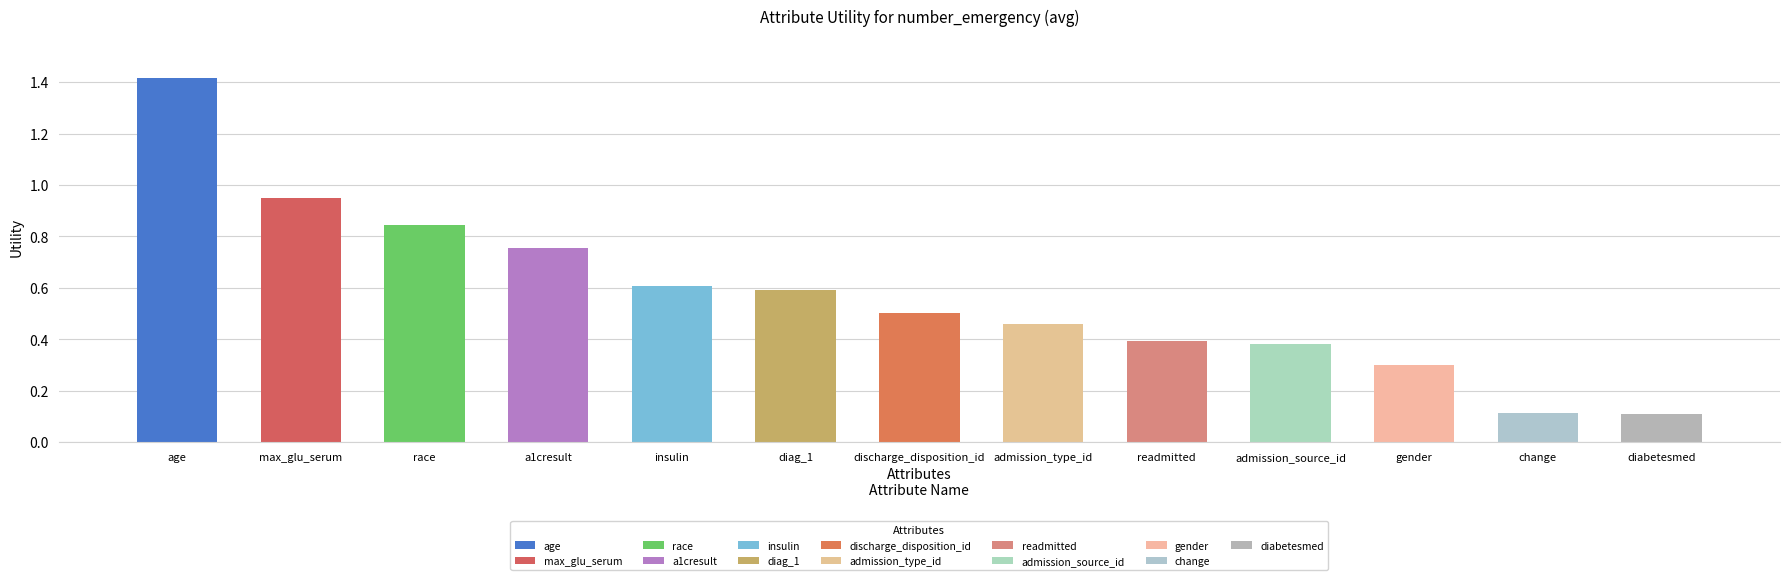

Is it true that the value at gender is 0.3?

True